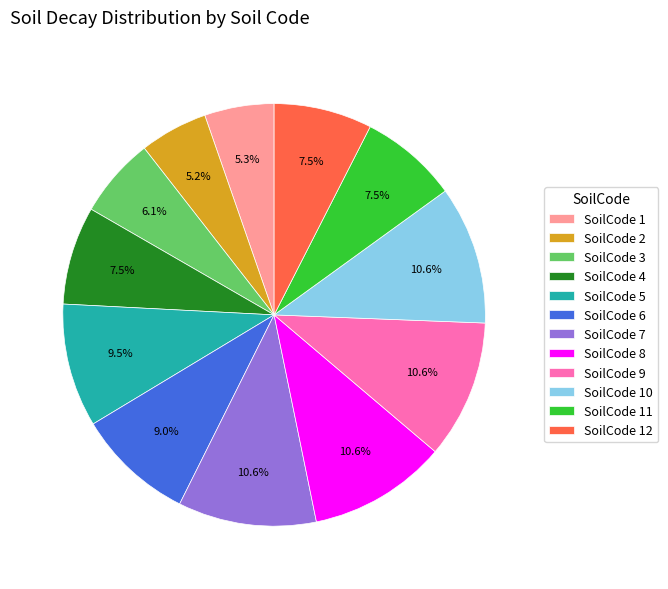

To the nearest percent, what is the combined percentage of SoilCode 10 and SoilCode 1?

16%